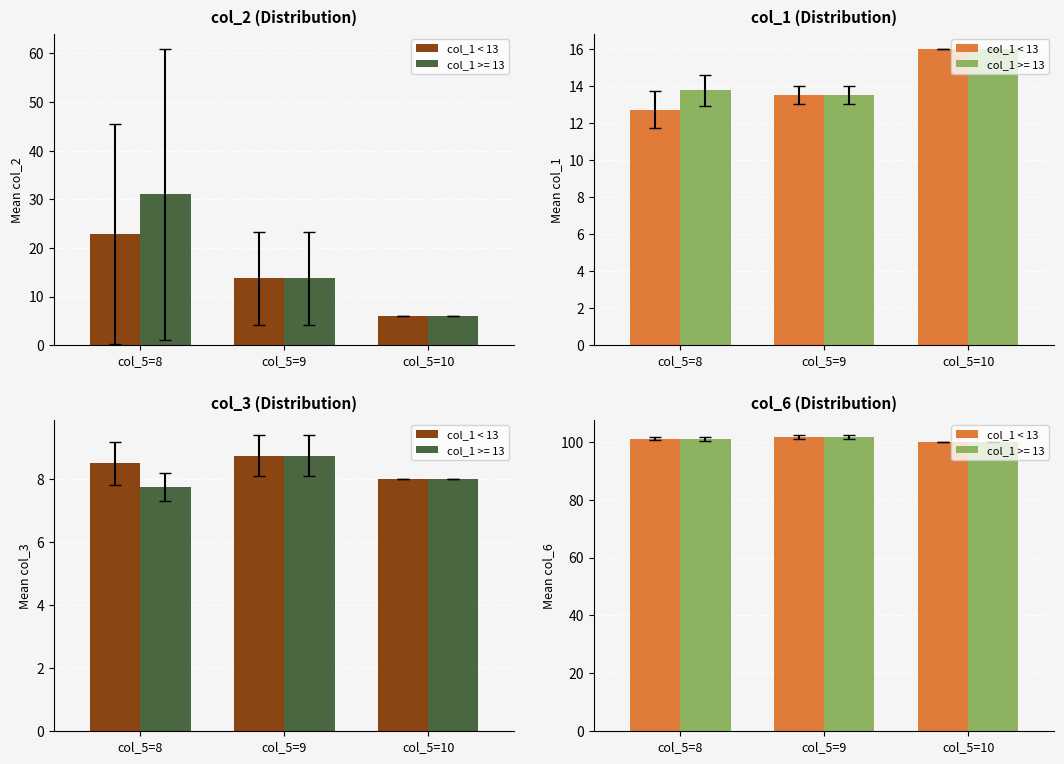

What is the sum of all values?

302.8